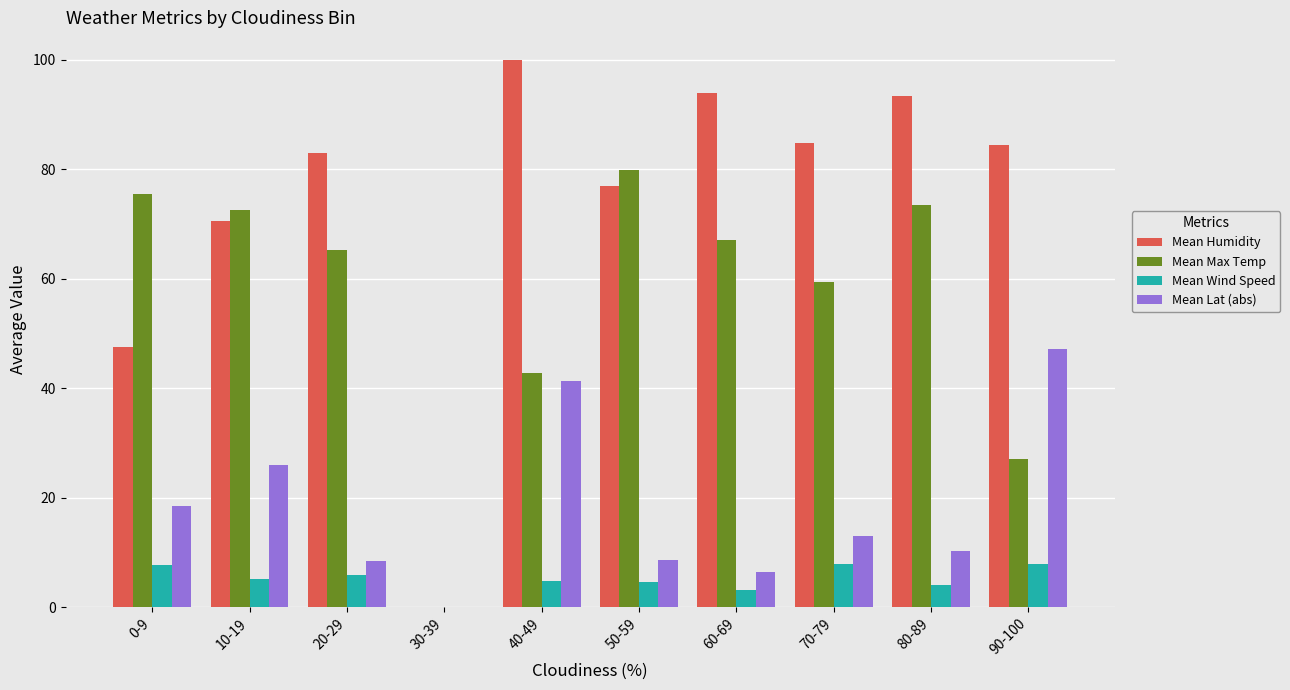

At which label is Mean Max Temp closest to 39?

40-49